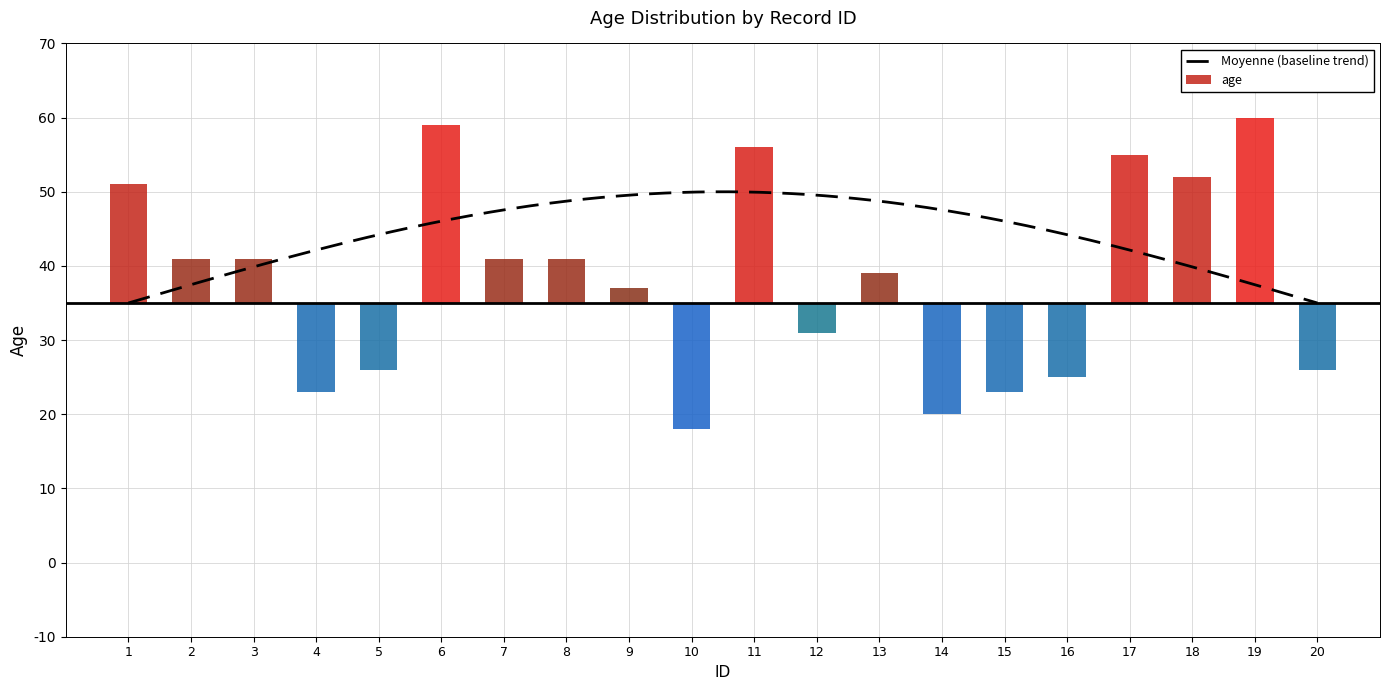

What is the ratio of the value at 6 to the value at 3?

1.4